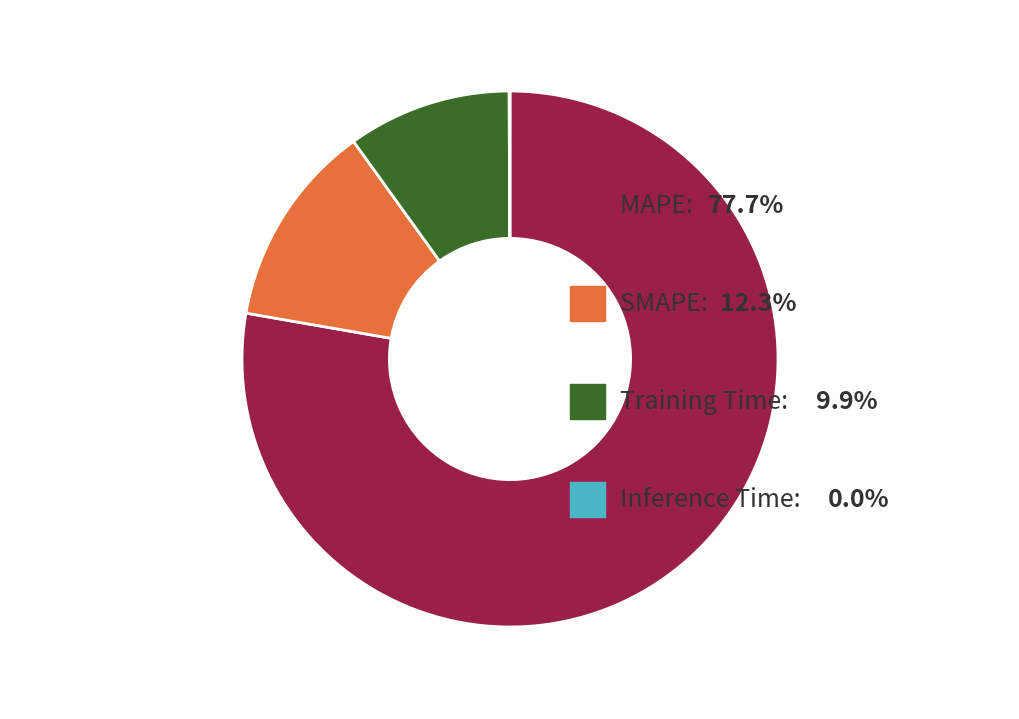

Is there any slice that represents more than half of the pie?

Yes